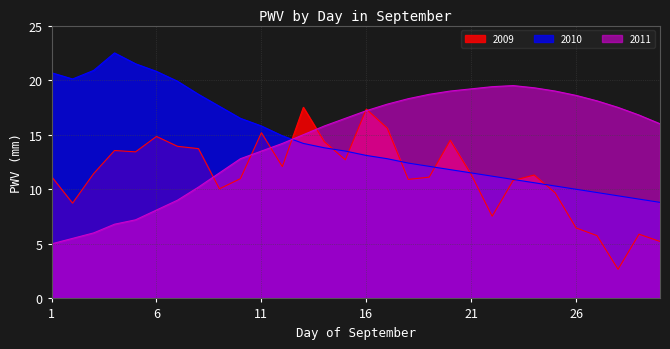

At which label is 2011 closest to 12?

9